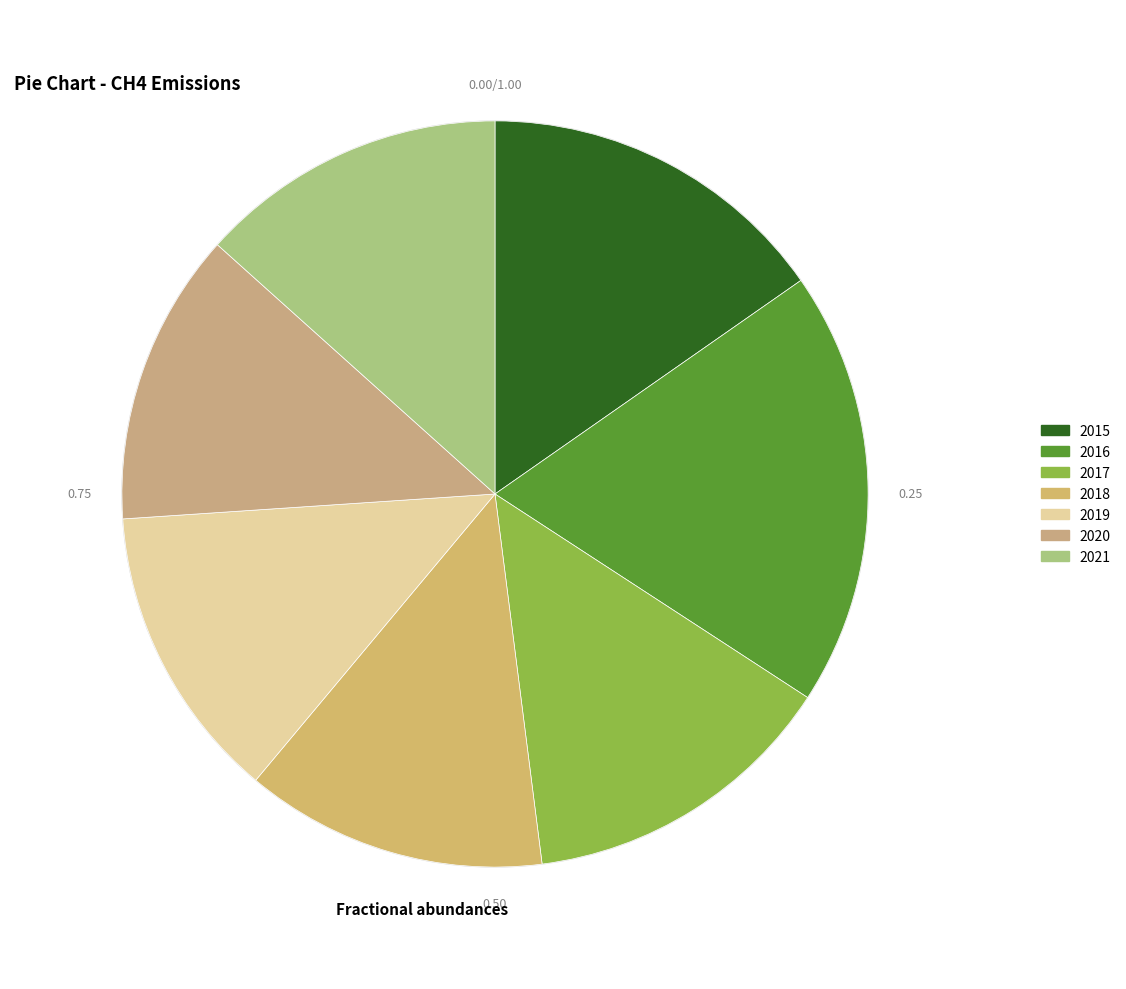

Does 2021 represent more than half of the total?

No